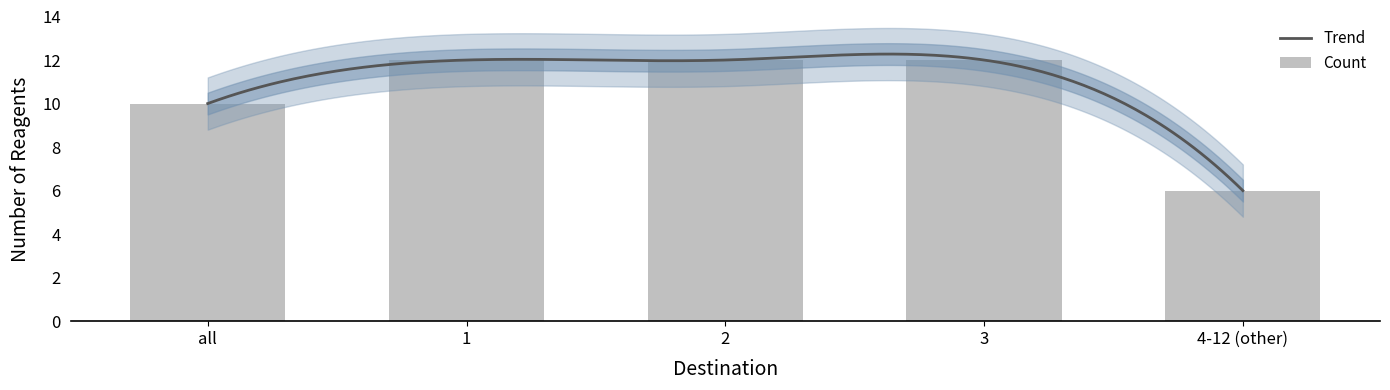

At which label is the value closest to 9?

all